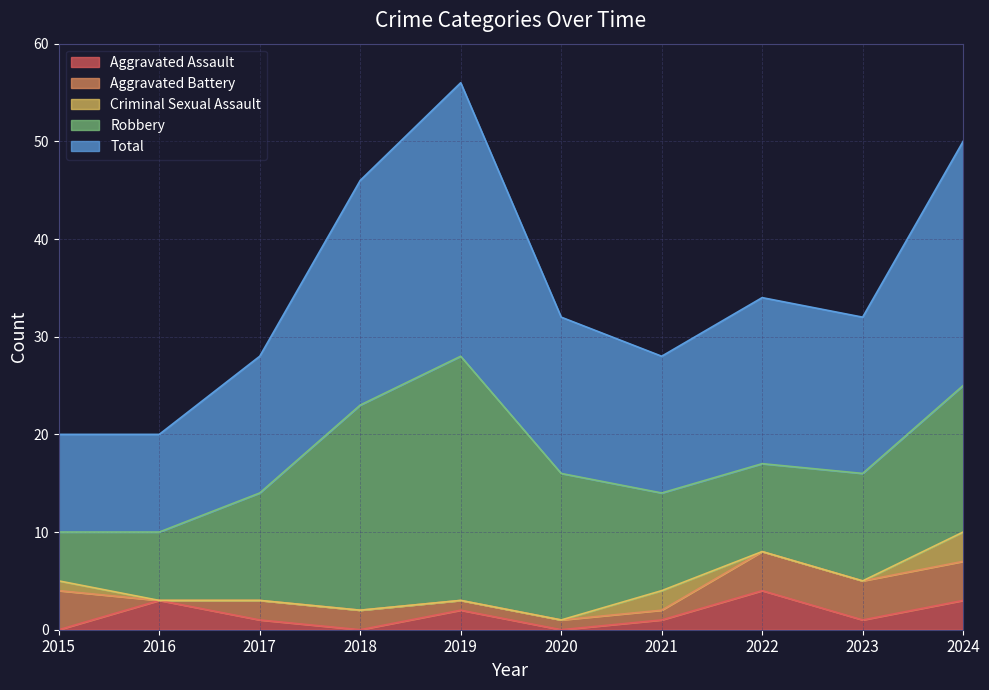

Reading left to right, list all the values displayed in this chart.

Aggravated Assault: 2015=0	2016=3	2017=1	2018=0	2019=2	2020=0	2021=1	2022=4	2023=1	2024=3
Aggravated Battery: 2015=4	2016=0	2017=2	2018=2	2019=1	2020=1	2021=1	2022=4	2023=4	2024=4
Criminal Sexual Assault: 2015=1	2016=0	2017=0	2018=0	2019=0	2020=0	2021=2	2022=0	2023=0	2024=3
Robbery: 2015=5	2016=7	2017=11	2018=21	2019=25	2020=15	2021=10	2022=9	2023=11	2024=15
Total: 2015=10	2016=10	2017=14	2018=23	2019=28	2020=16	2021=14	2022=17	2023=16	2024=25